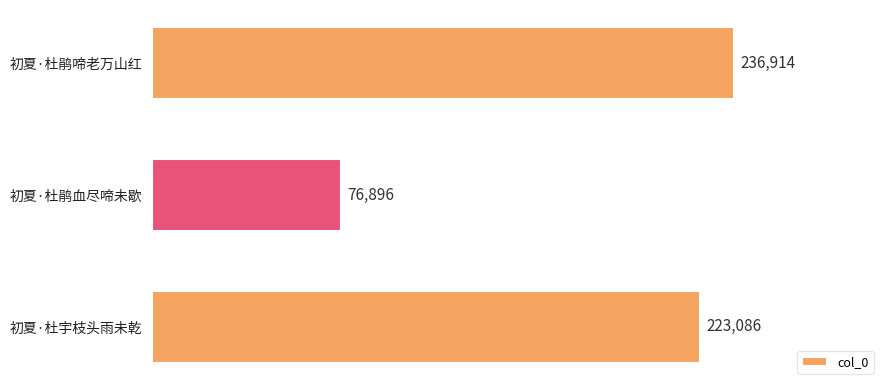

Between 初夏·杜鹃啼老万山红 and 初夏·杜宇枝头雨未乾, which is larger?

初夏·杜鹃啼老万山红